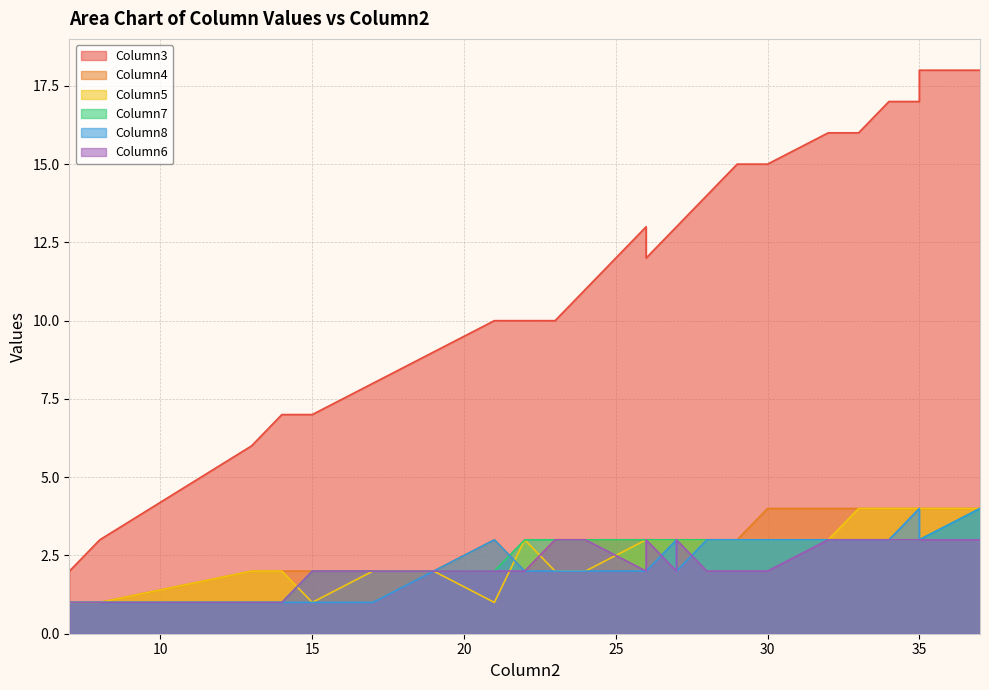

Is it true that Column5 equals 2 at 18?

True